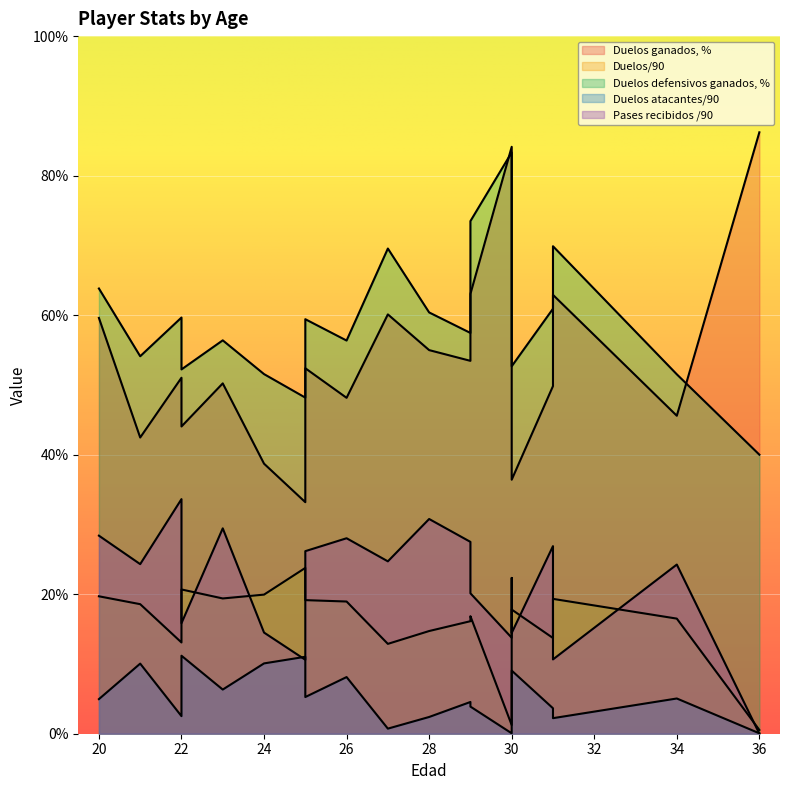

True or false: Pases recibidos /90 and Duelos ganados, % cross at least once.

False